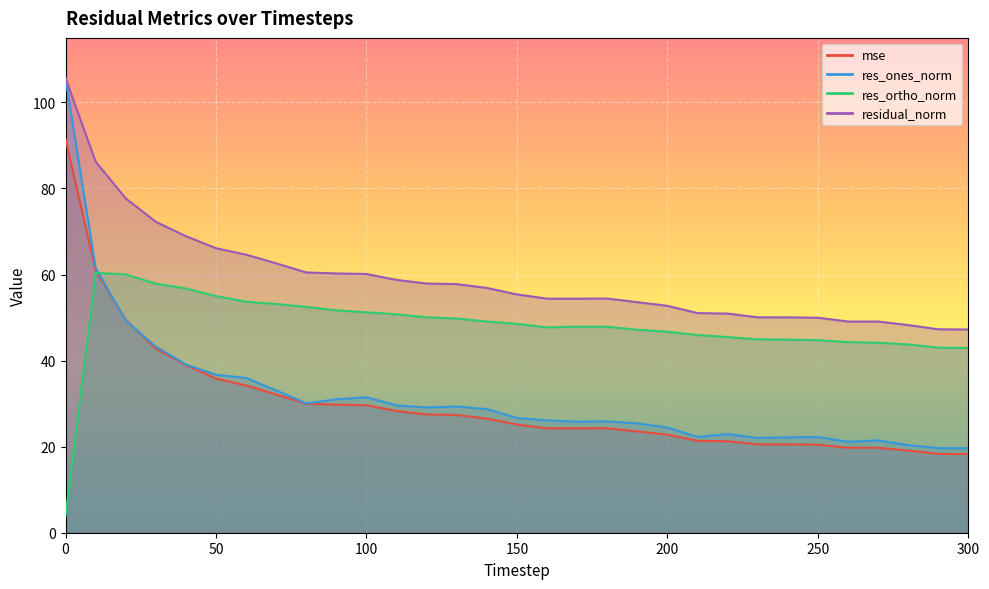

True or false: res_ortho_norm has more than 0 points higher than both neighbors.

True